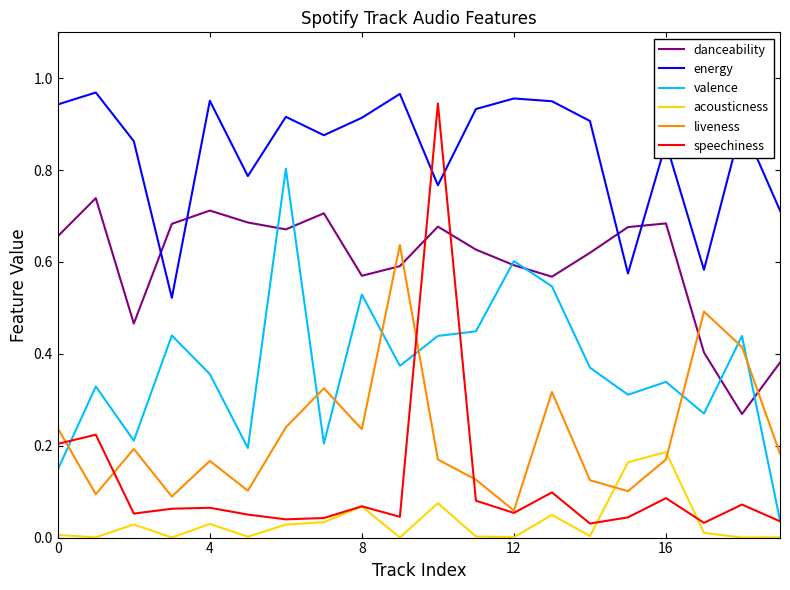

True or false: energy and valence intersect in this chart.

False